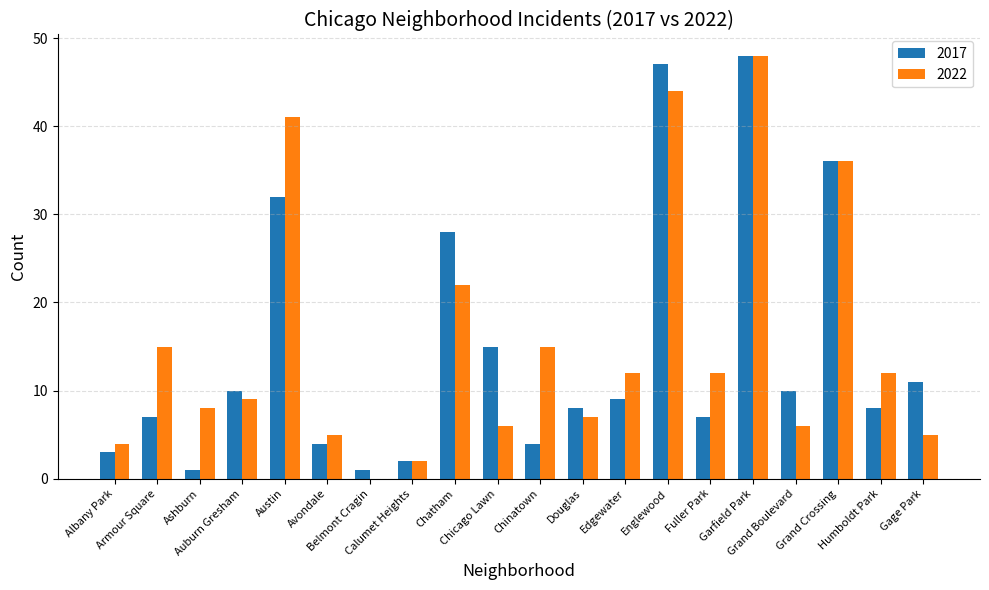

At which label is 2017 closest to 24?

Chatham